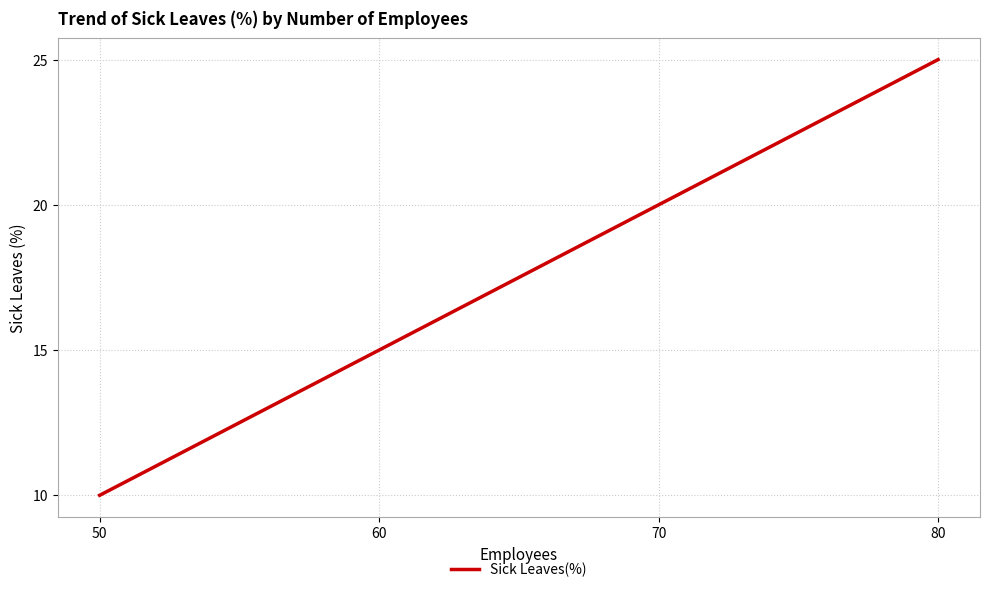

Is it true that the value at 50 is 10?

True